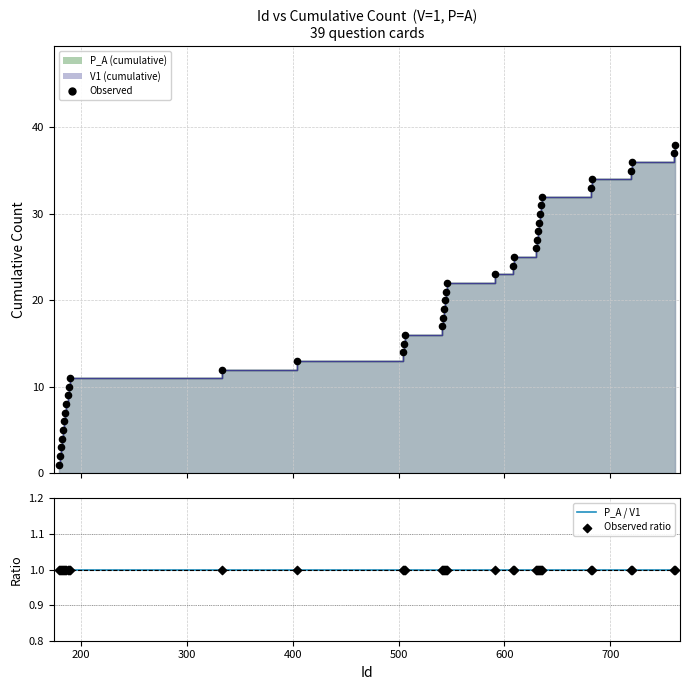

Is the value of Observed at 8 greater than the value of P_A / V1 at 400?

Yes